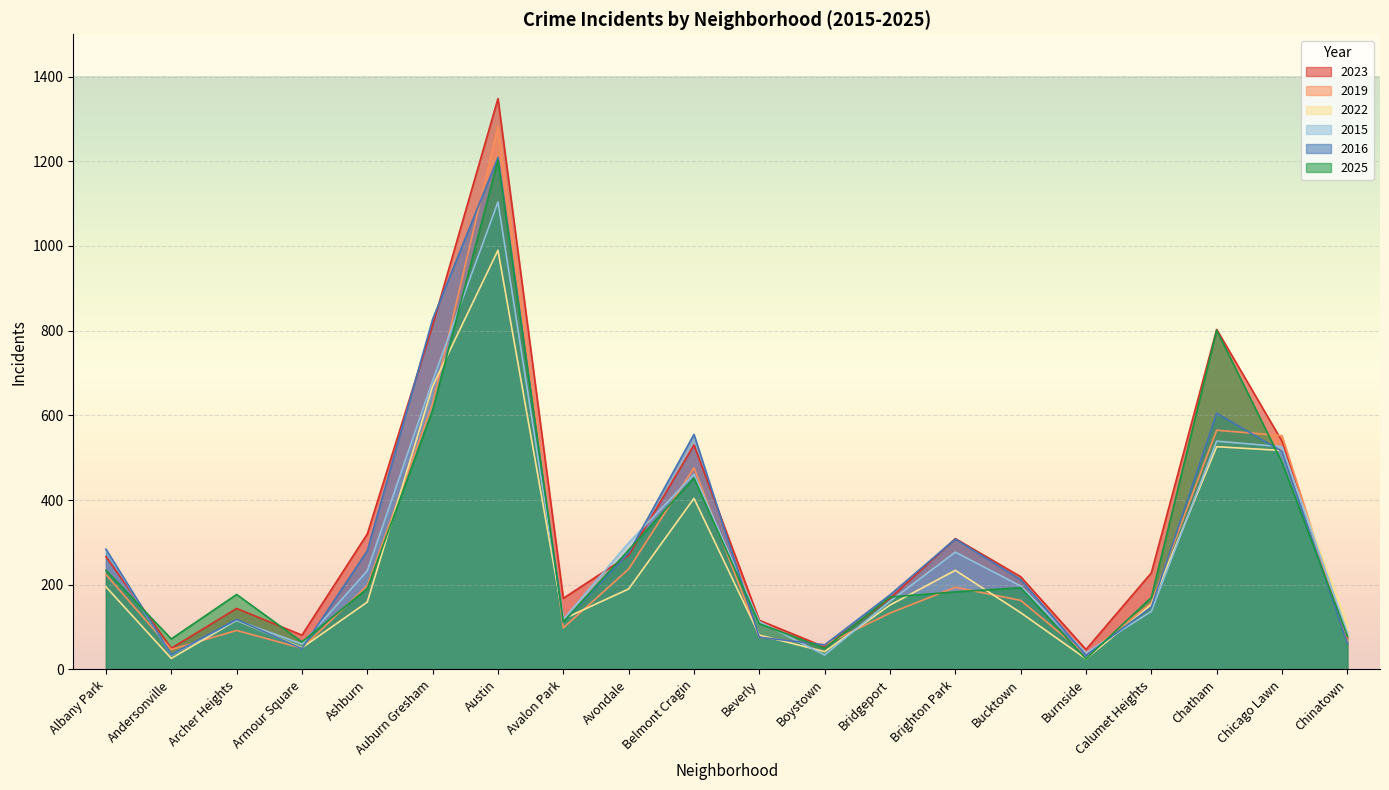

What is the difference between the highest and lowest values at Chicago Lawn?

63